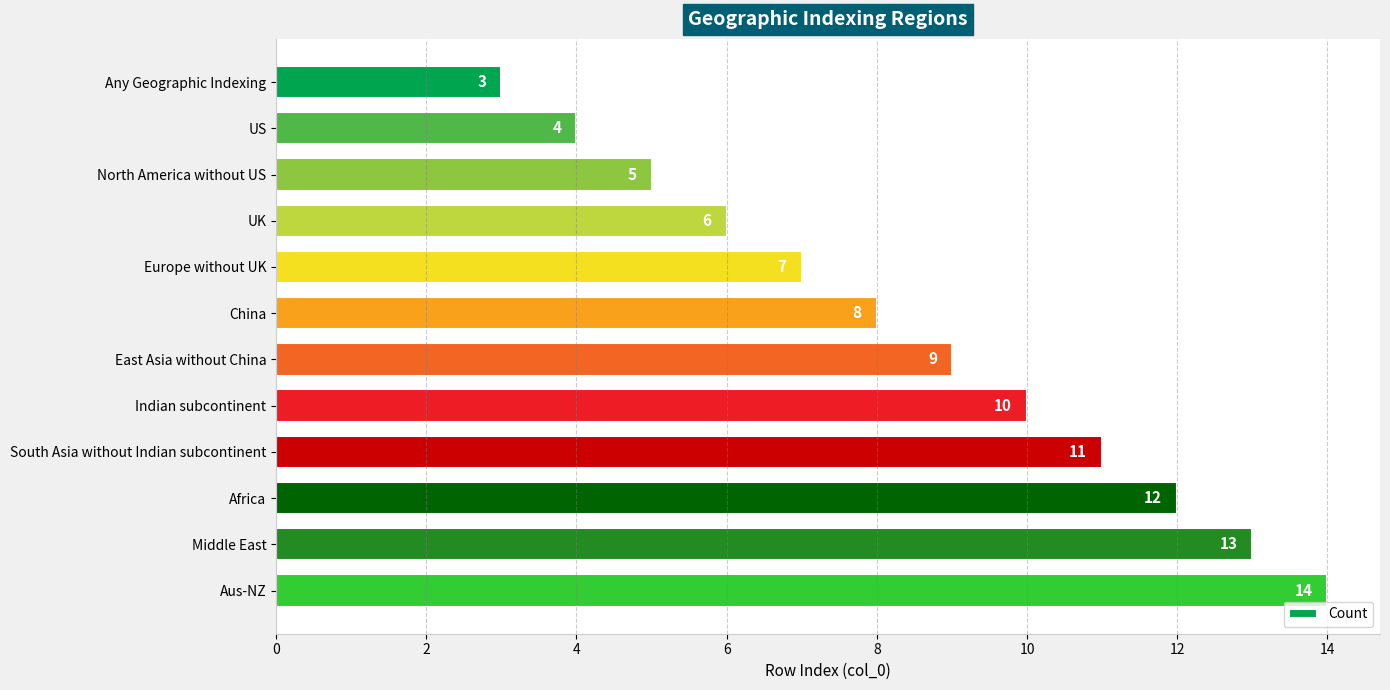

Between North America without US and US, which is larger?

North America without US